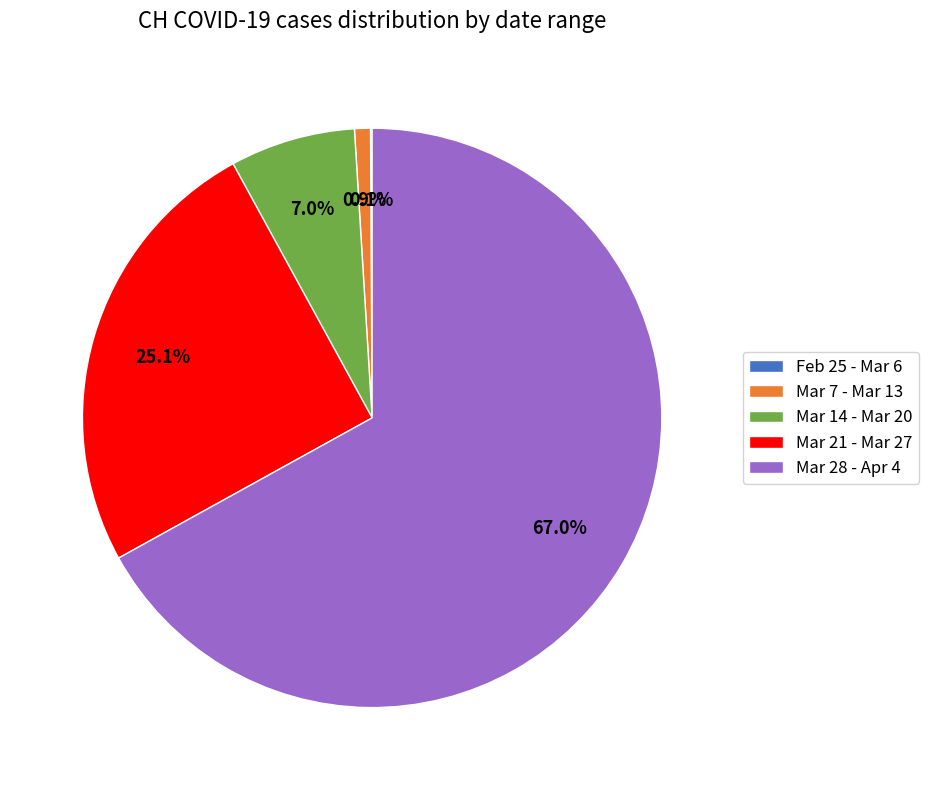

Does Mar 28 - Apr 4 represent more than half of the total?

Yes